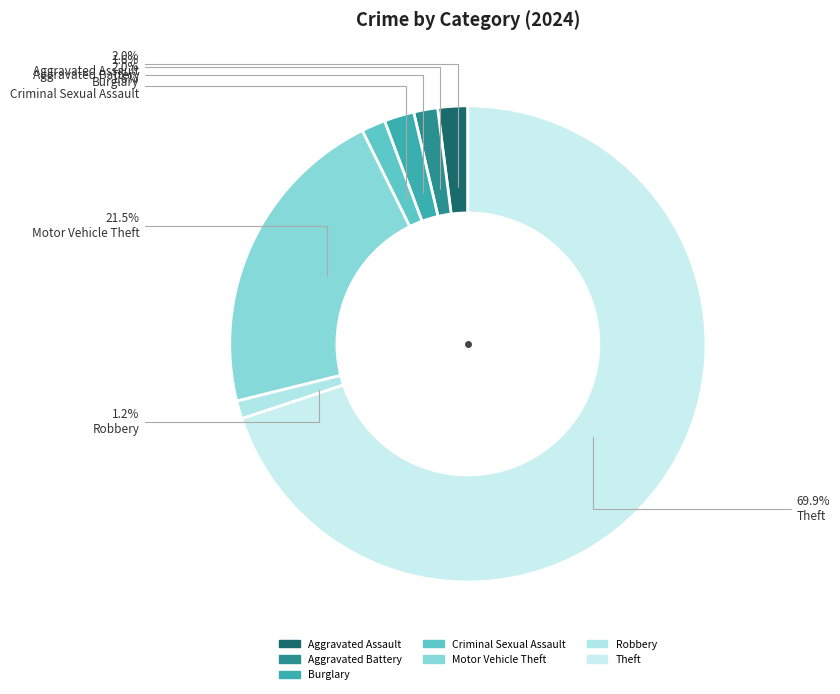

To the nearest percent, what portion does Aggravated Assault represent?

2%